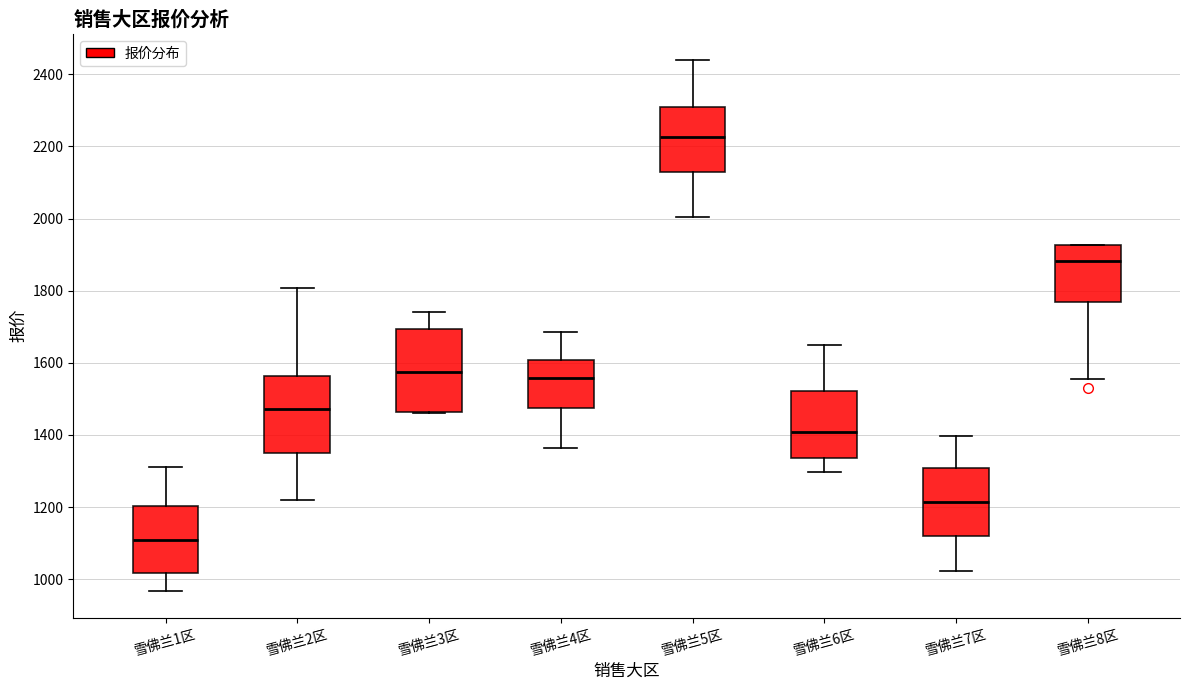

Which box has the highest median line?

雪佛兰5区